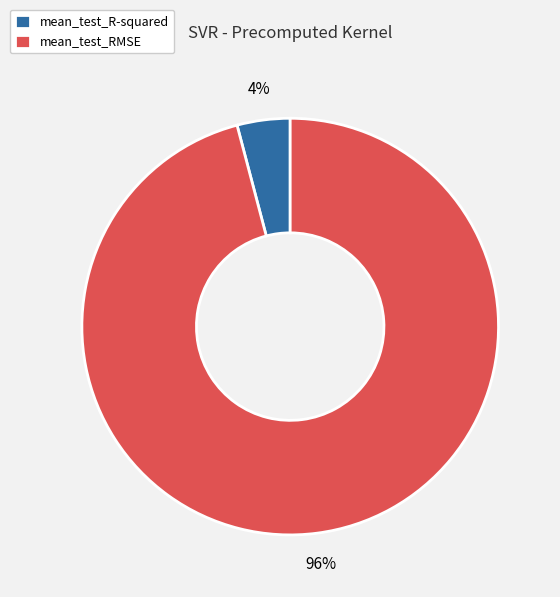

Do mean_test_RMSE and mean_test_R-squared together represent more than half of the pie?

Yes